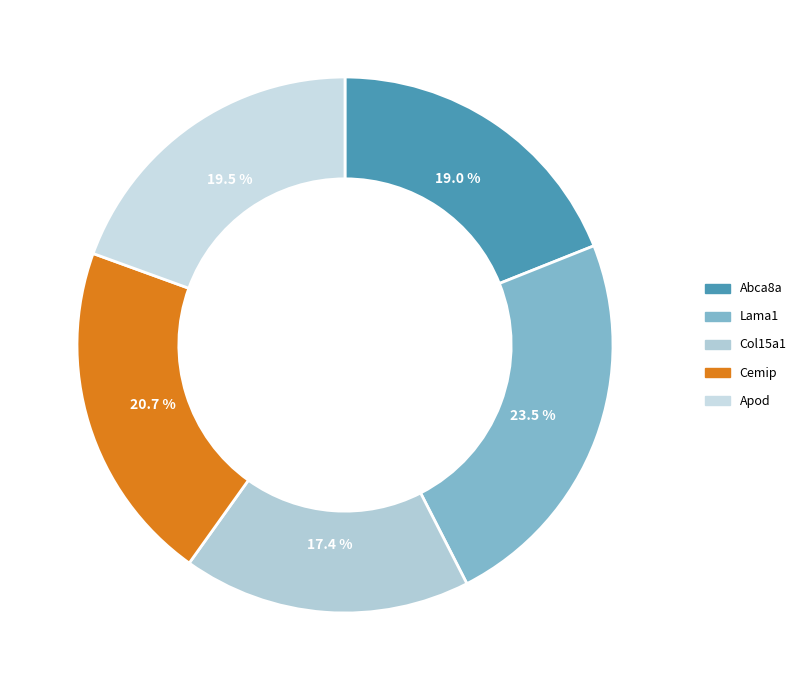

To the nearest percent, what percentage of the pie is Apod?

19%